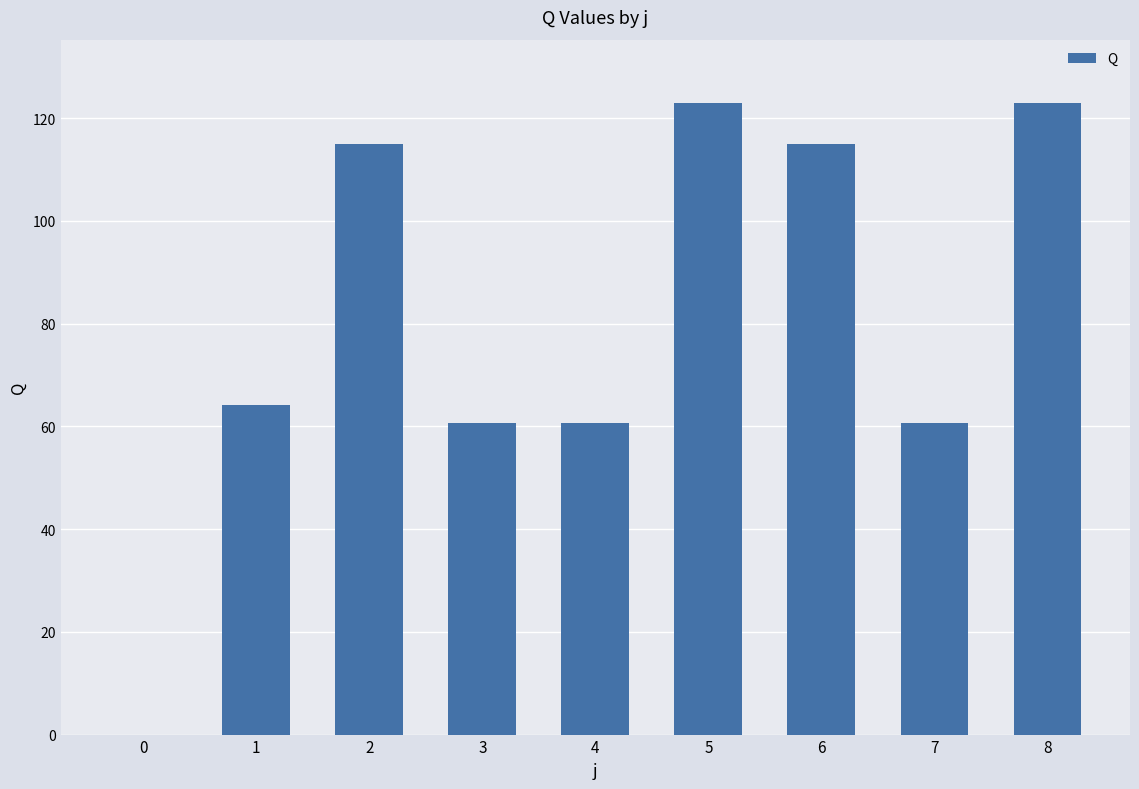

The value at 1 is 90.4. True or false?

False